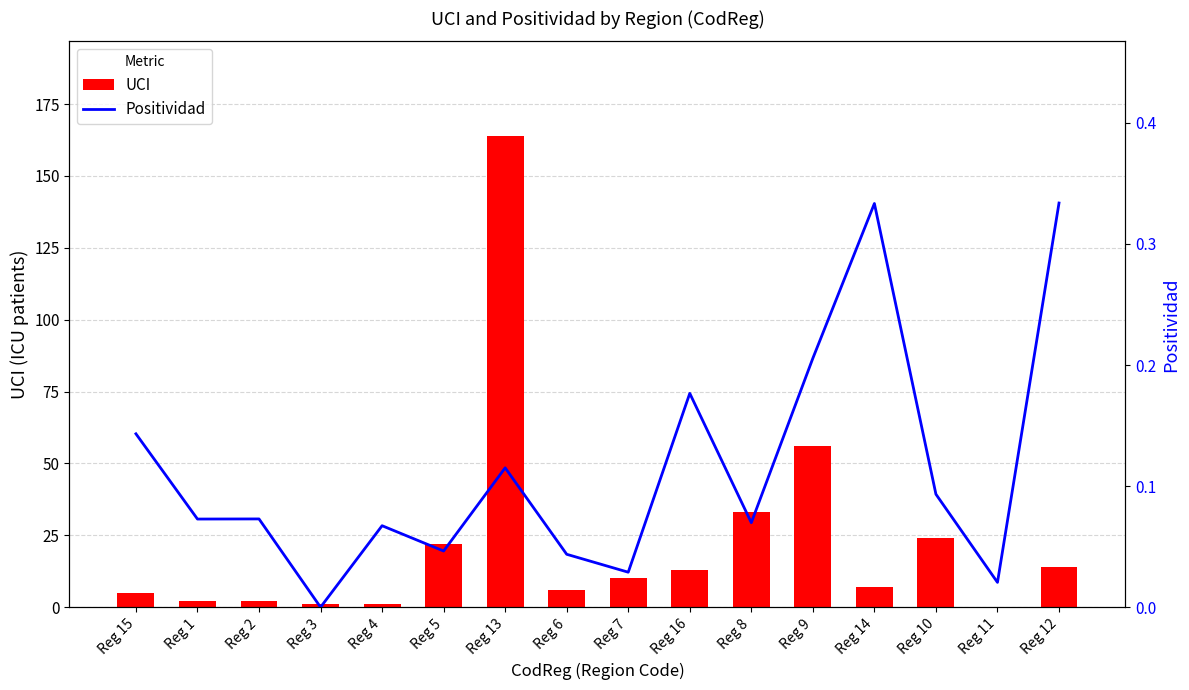

The value of UCI at Reg 10 is 24.0. True or false?

True